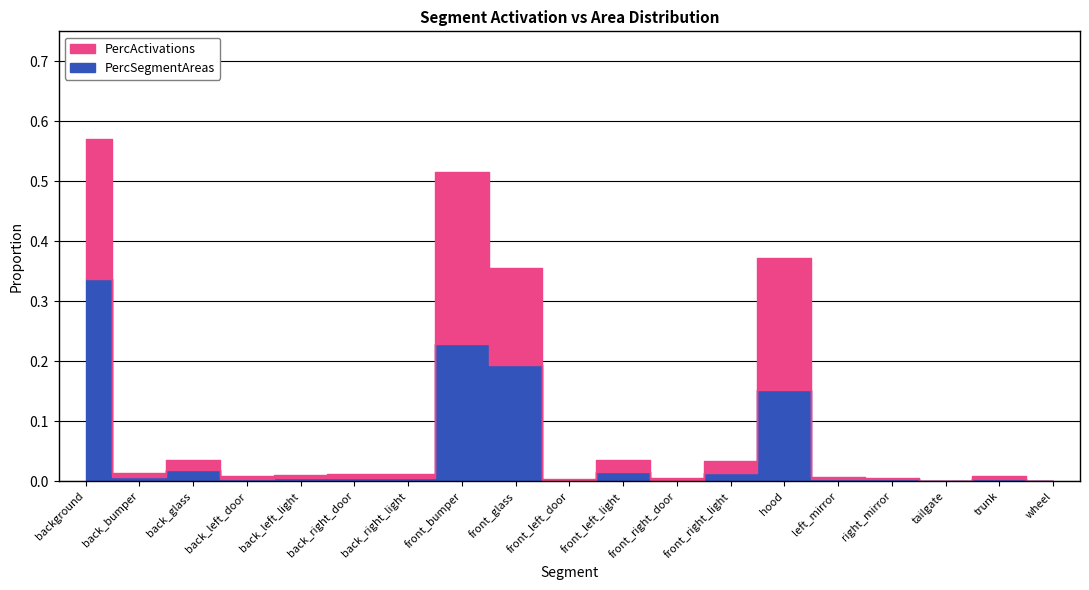

Between which two adjacent categories do PercSegmentAreas and PercActivations first intersect?

back_glass and back_left_door